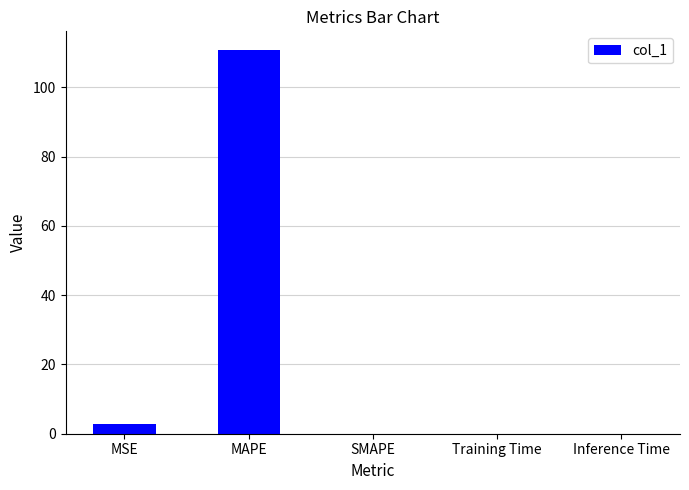

What is the maximum value shown in the chart?

110.6